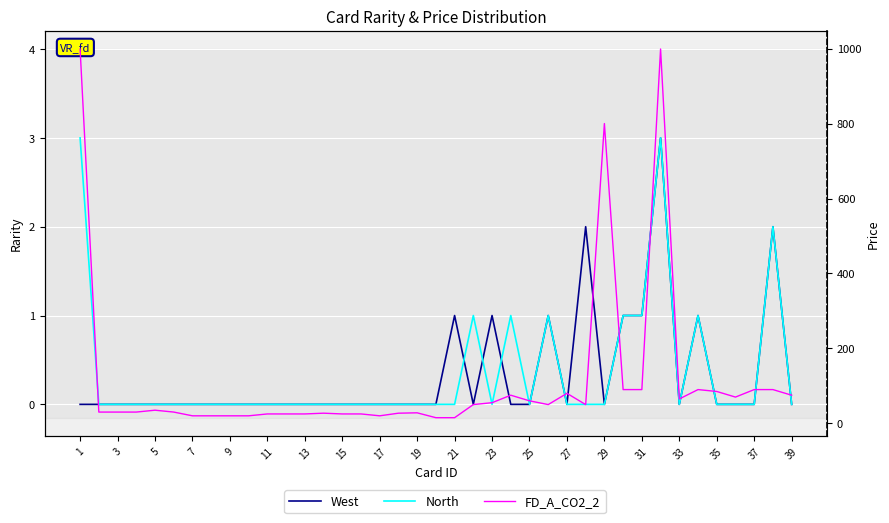

True or false: FD_A_CO2_2 and West cross at least once.

False